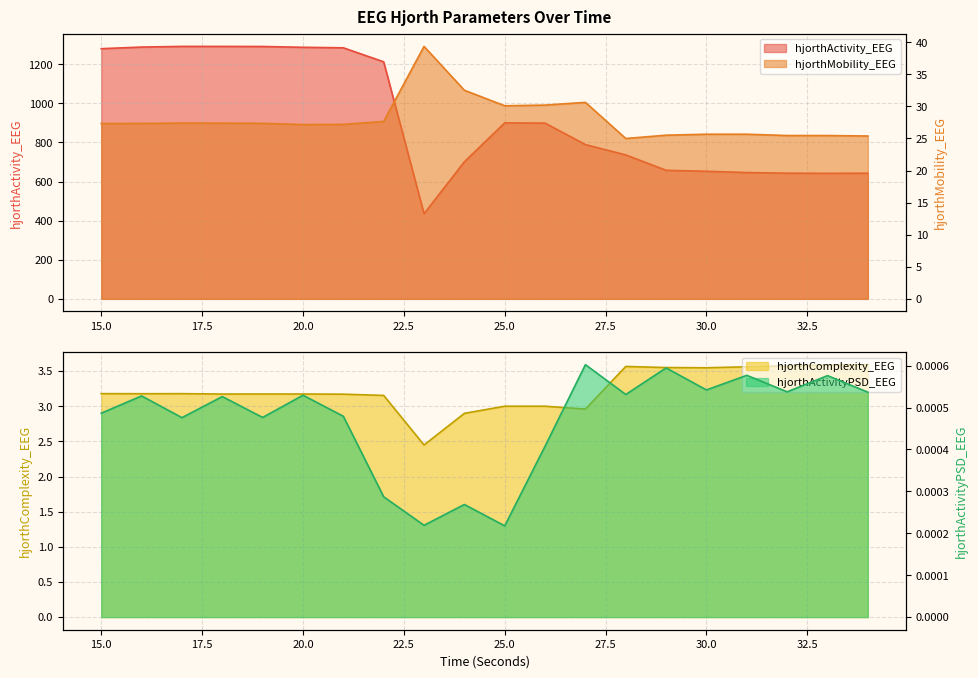

Which series has the largest total across all categories?

hjorthActivity_EEG